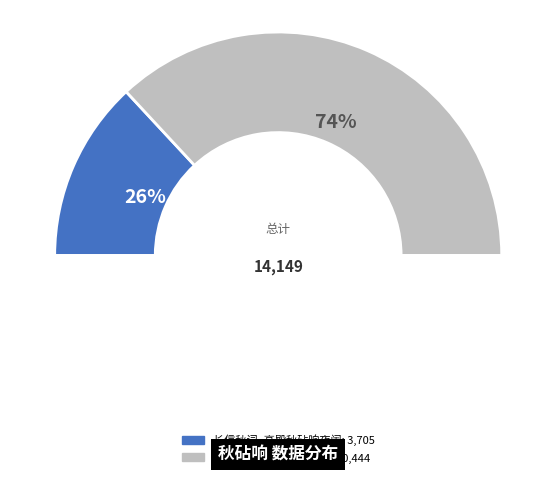

Is the sum of 长信秋词·高殿秋砧响夜阑 and 题卢道士房·秋砧响落木 greater than half?

Yes